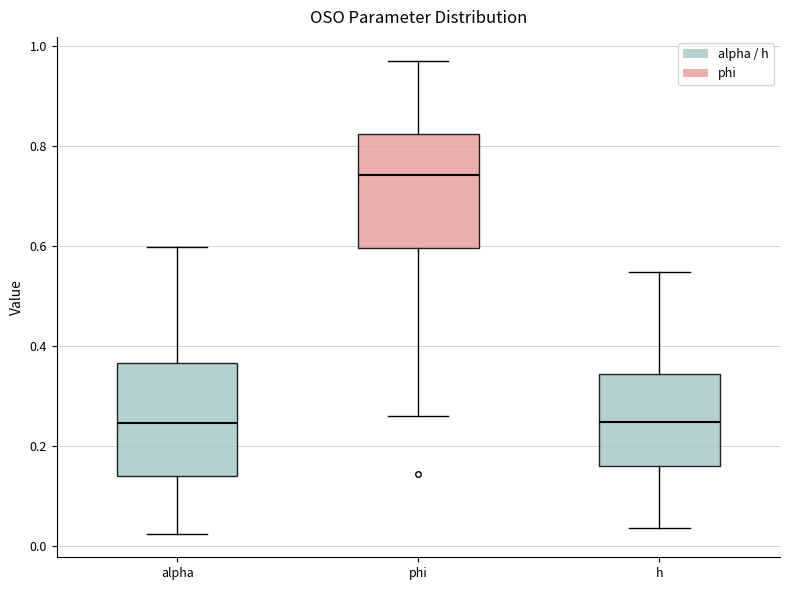

Reading left to right, transcribe this box plot: for each box, give where its median line is, the range the box spans, and where its two whiskers end, as read against the y-axis. The values are not printed on the chart, so give them approximately, as read against the axis.

alpha: median 0.24, box 0.14 to 0.36, whiskers 0.02 to 0.60
phi: median 0.74, box 0.60 to 0.82, whiskers 0.26 to 0.98
h: median 0.24, box 0.16 to 0.34, whiskers 0.04 to 0.54